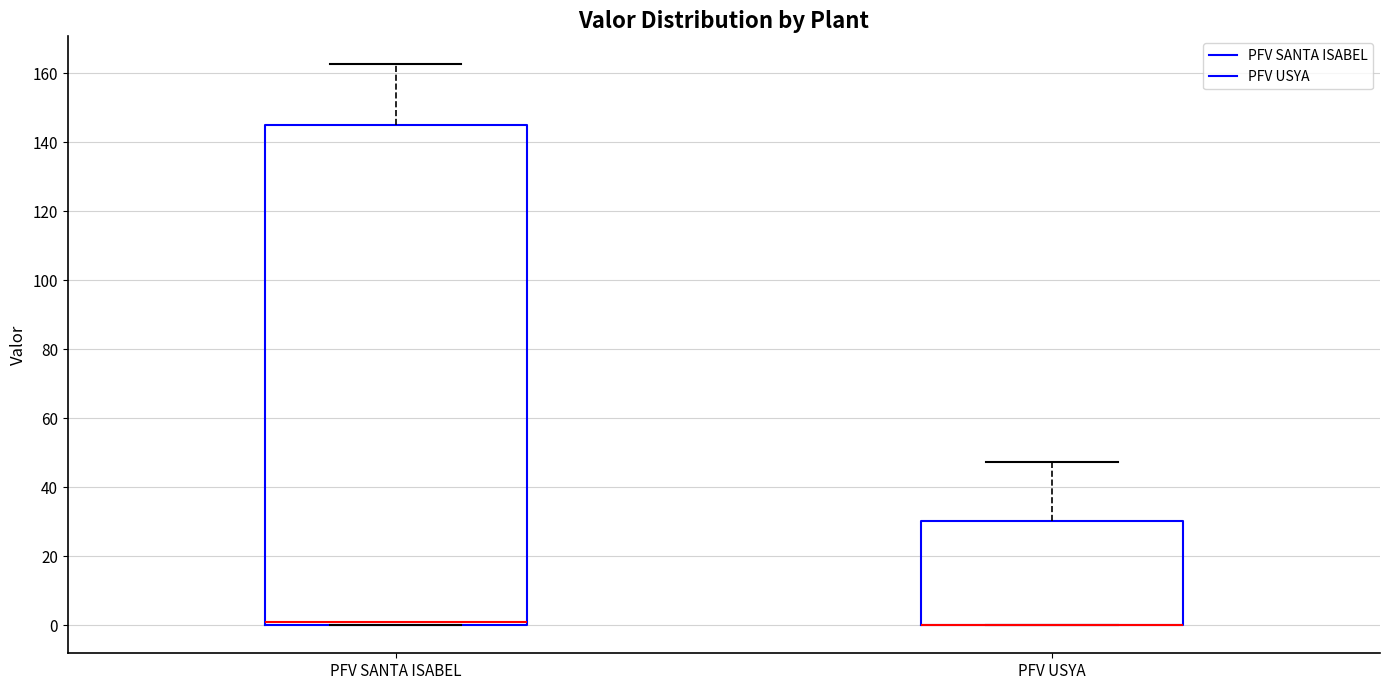

Comparing the boxes themselves (not the whiskers), which one is the tallest?

PFV SANTA ISABEL